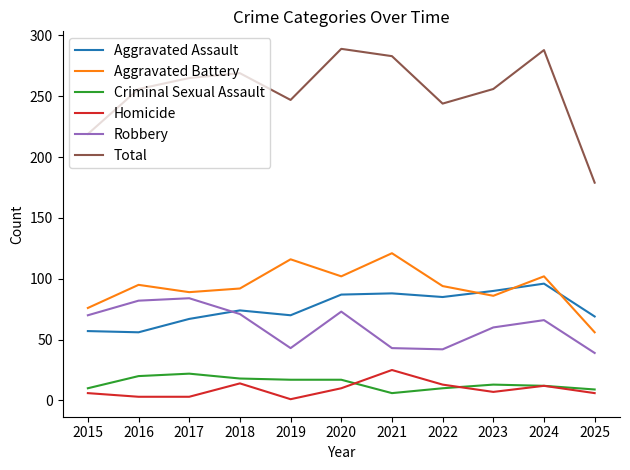

Is it true that Criminal Sexual Assault equals 28 at 2020?

False